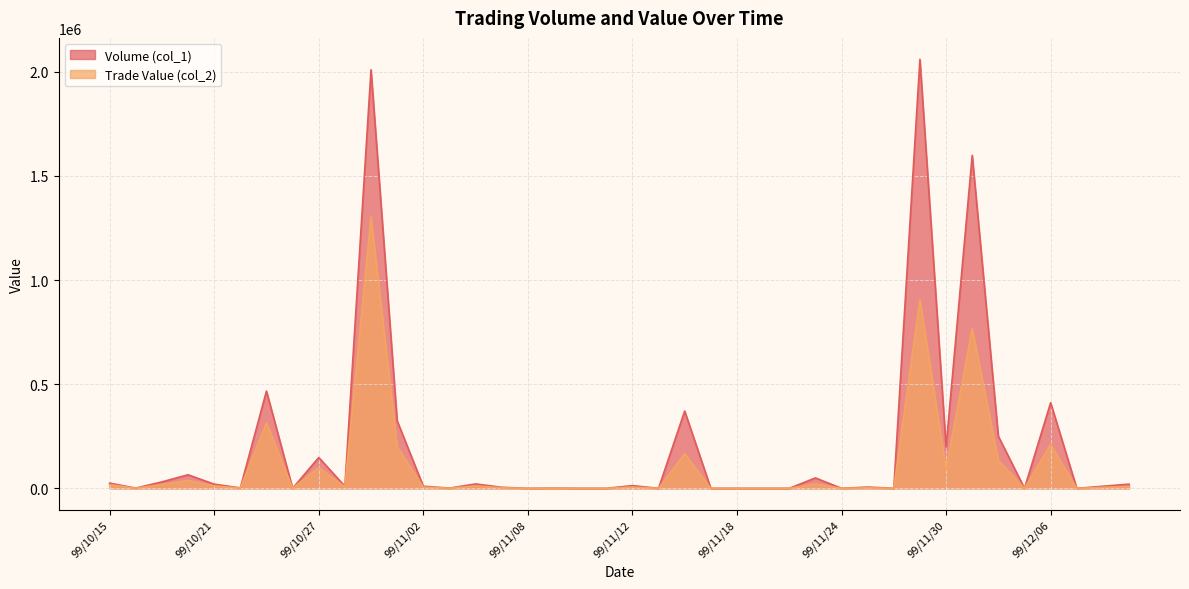

Does the chart display data point markers on the line(s)?

No